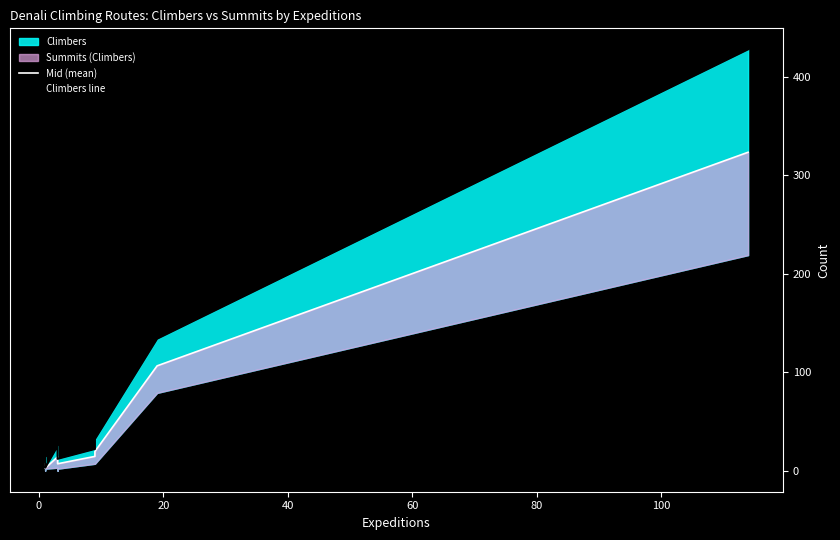

List the series in order of their peak value, highest first.

Climbers line, Mid (mean)